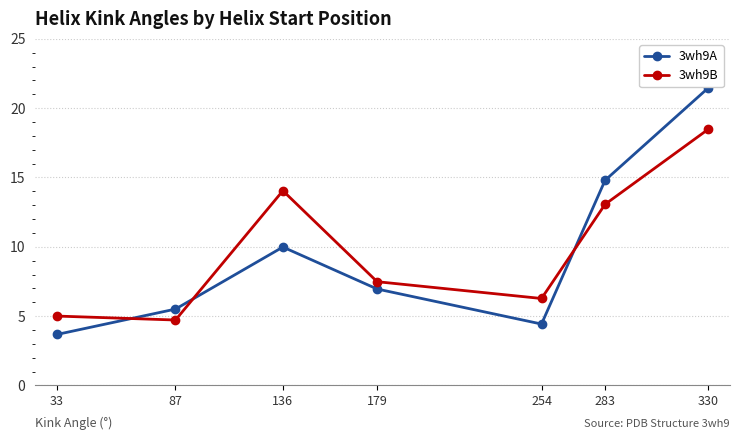

Which series has the largest range (max minus min)?

3wh9A